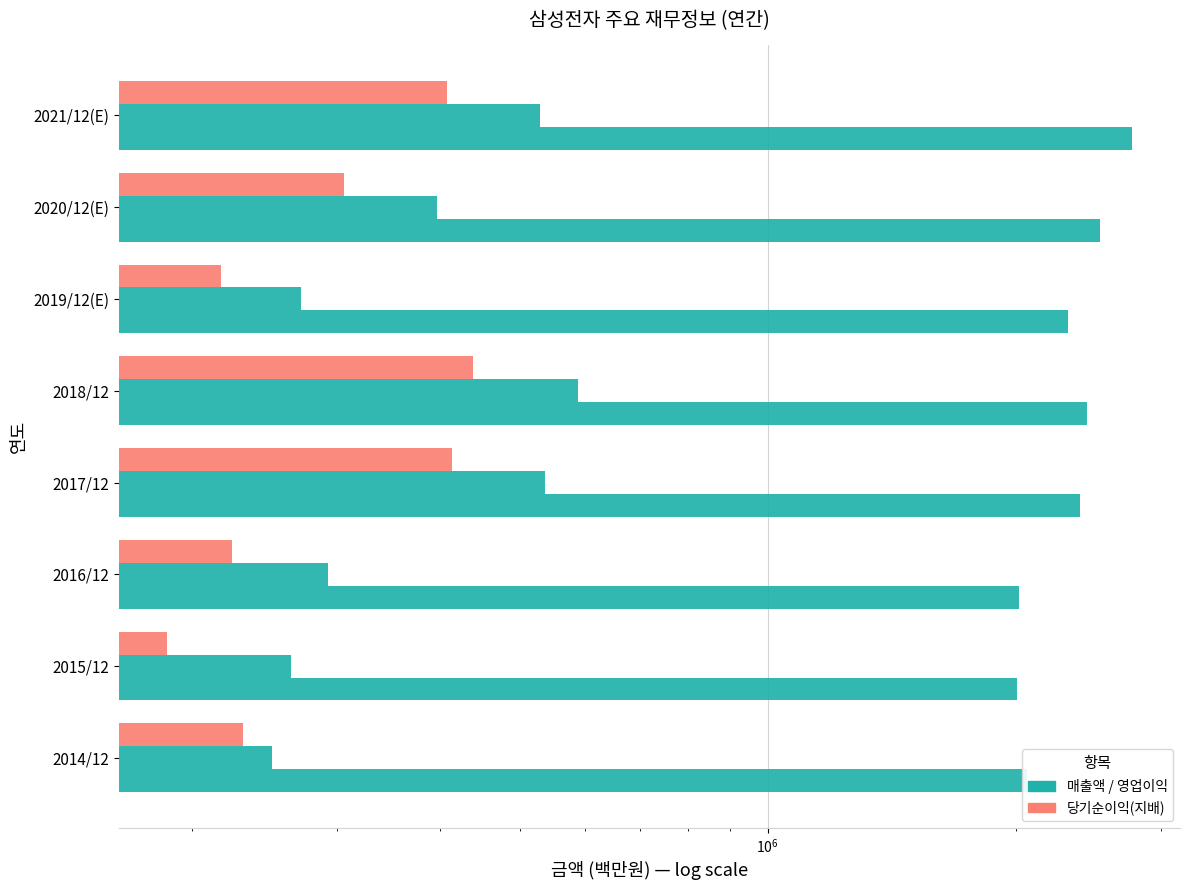

Reading left to right, what are all the values shown in this chart?

매출액: 2062060	2006535	2018667	2395754	2437714	2314725	2527738	2765706
영업이익: 250251	264134	292407	536450	588867	271526	396877	529840
당기순이익(지배): 230825	186946	224157	413446	438909	217026	306028	408159